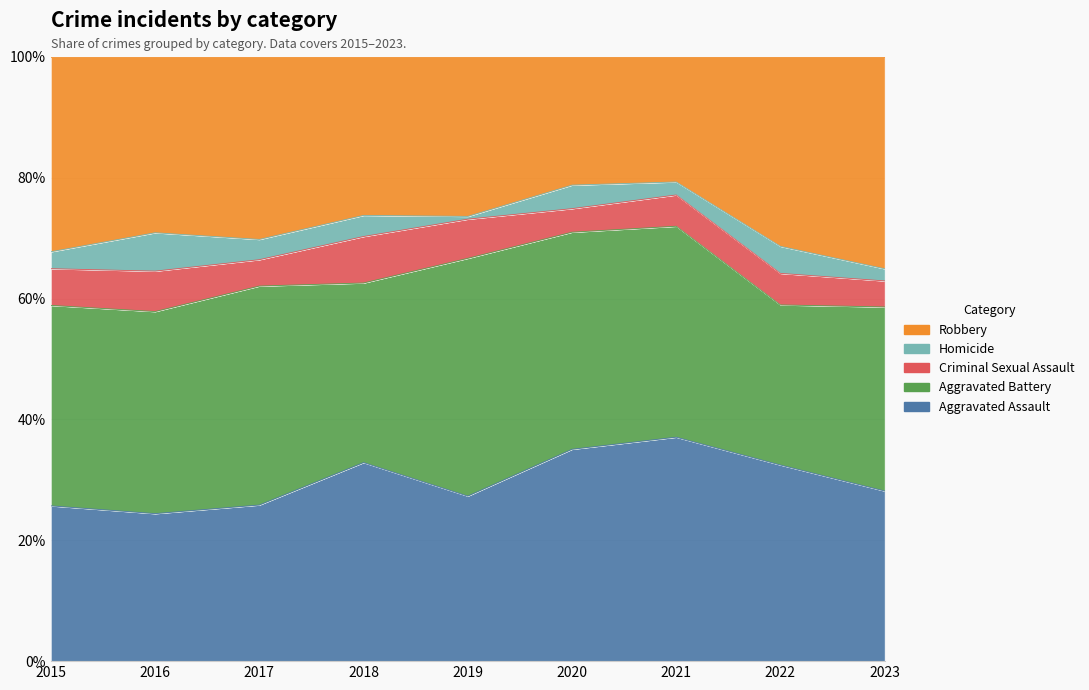

True or false: Aggravated Assault and Homicide intersect in this chart.

False